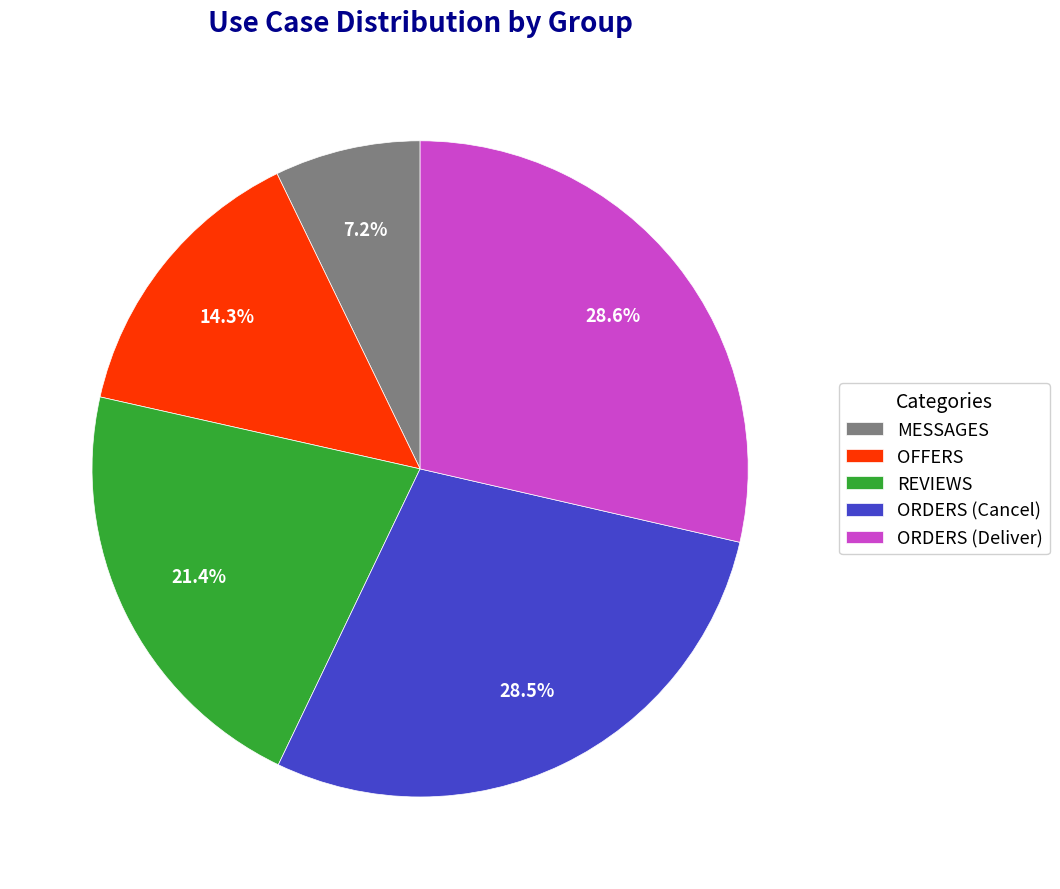

To the nearest percent, what is the difference between the OFFERS and ORDERS (Cancel) slice percentages?

14%